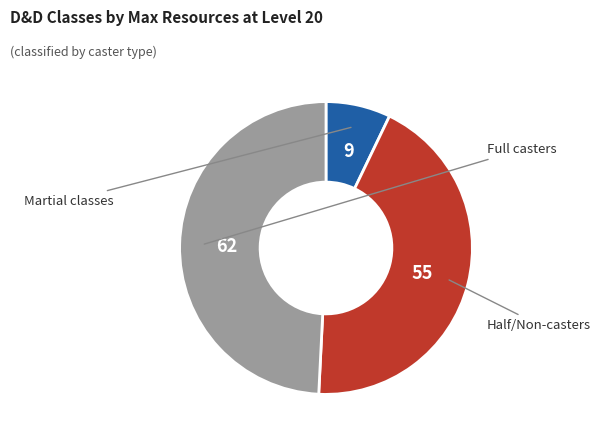

Does any single category account for the majority?

No